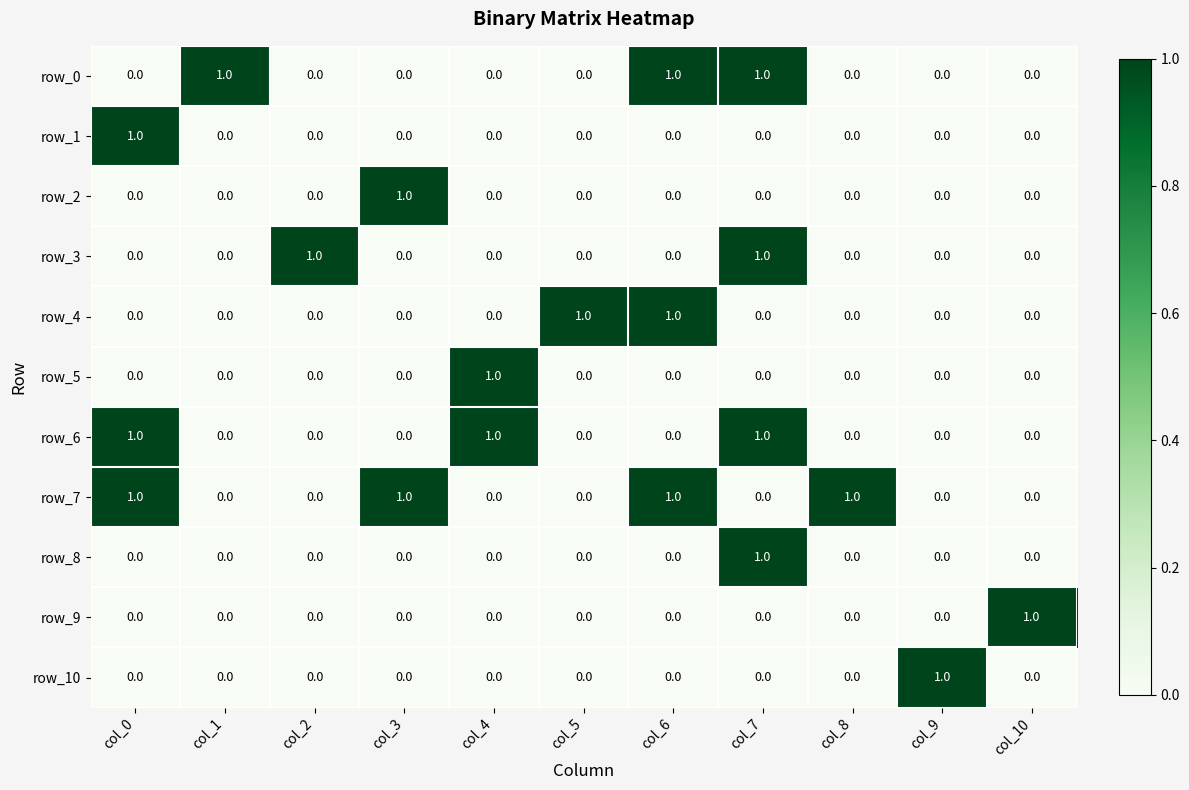

How many row_1 values are between 0 and 1?

11